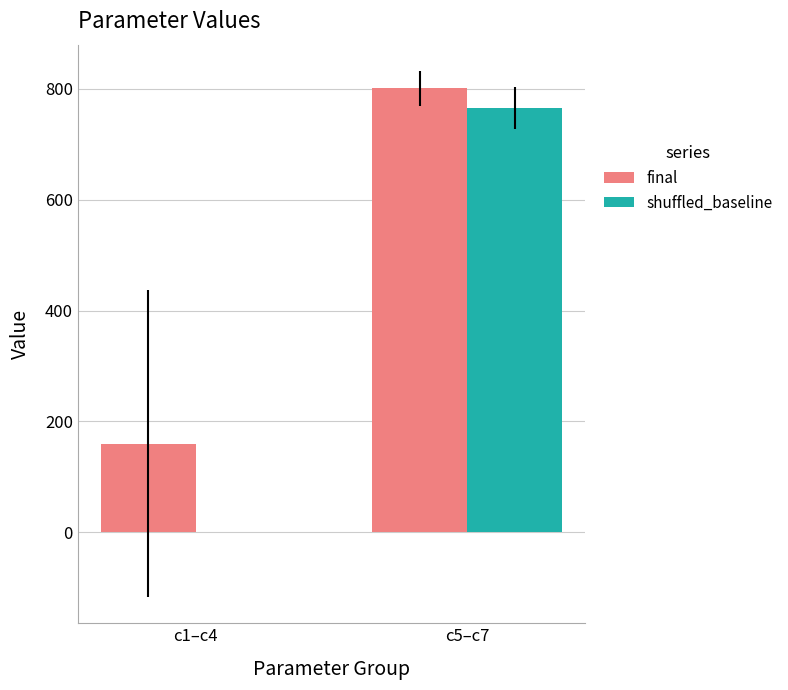

What are all the series names shown in the legend?

final, shuffled_baseline